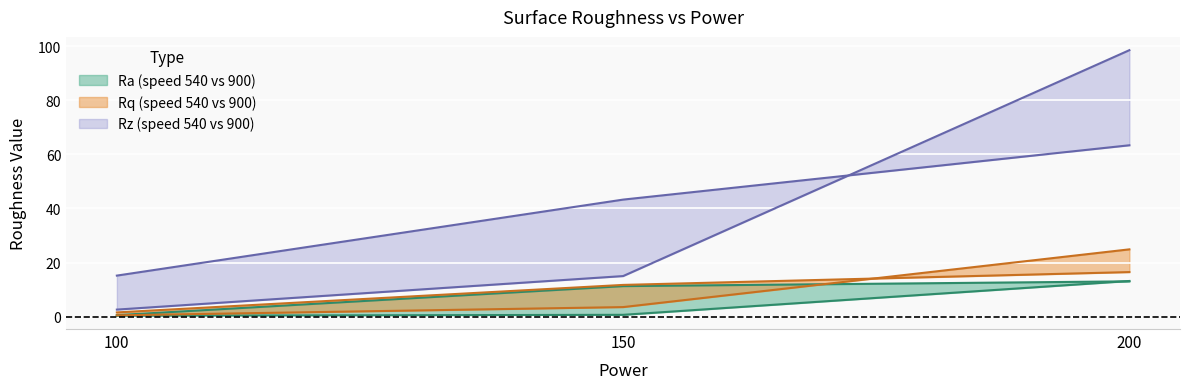

What is the maximum value for Rz_900?

98.5